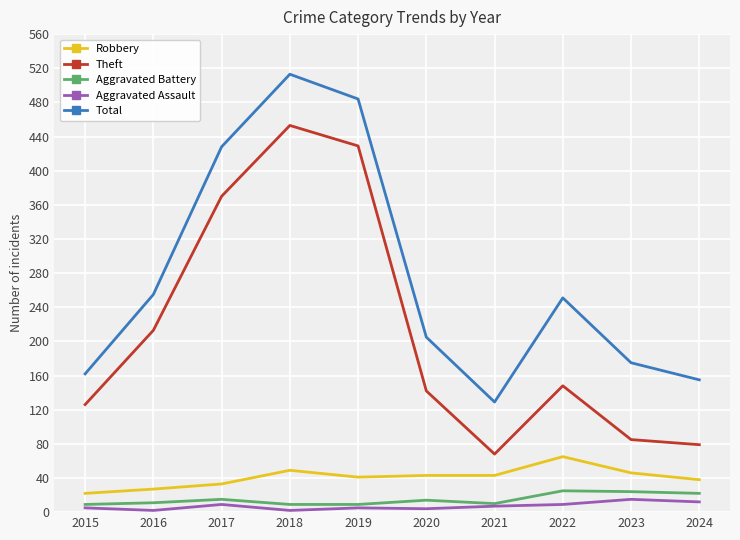

Which series has the widest spread of values?

Theft